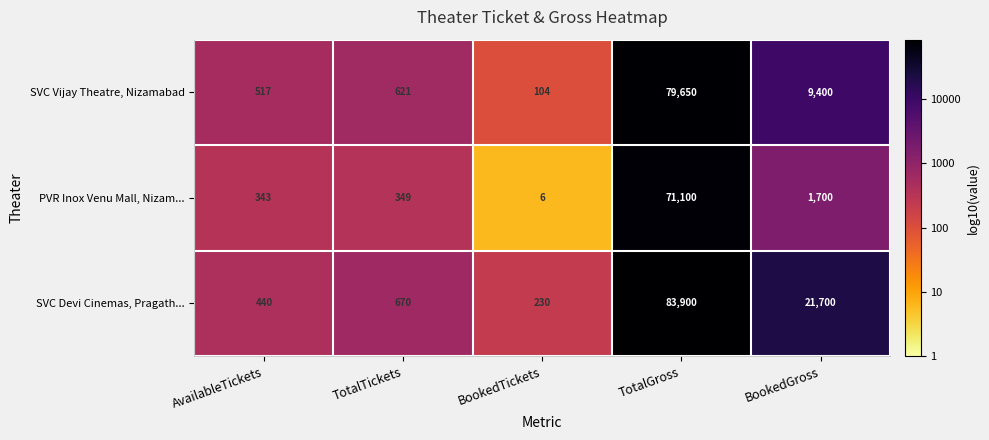

Reading left to right, transcribe all the data shown in this chart.

SVC Vijay Theatre, Nizamabad: 517	621	104	79650	9400
PVR Inox Venu Mall, Nizam...: 343	349	6	71100	1700
SVC Devi Cinemas, Pragath...: 440	670	230	83900	21700